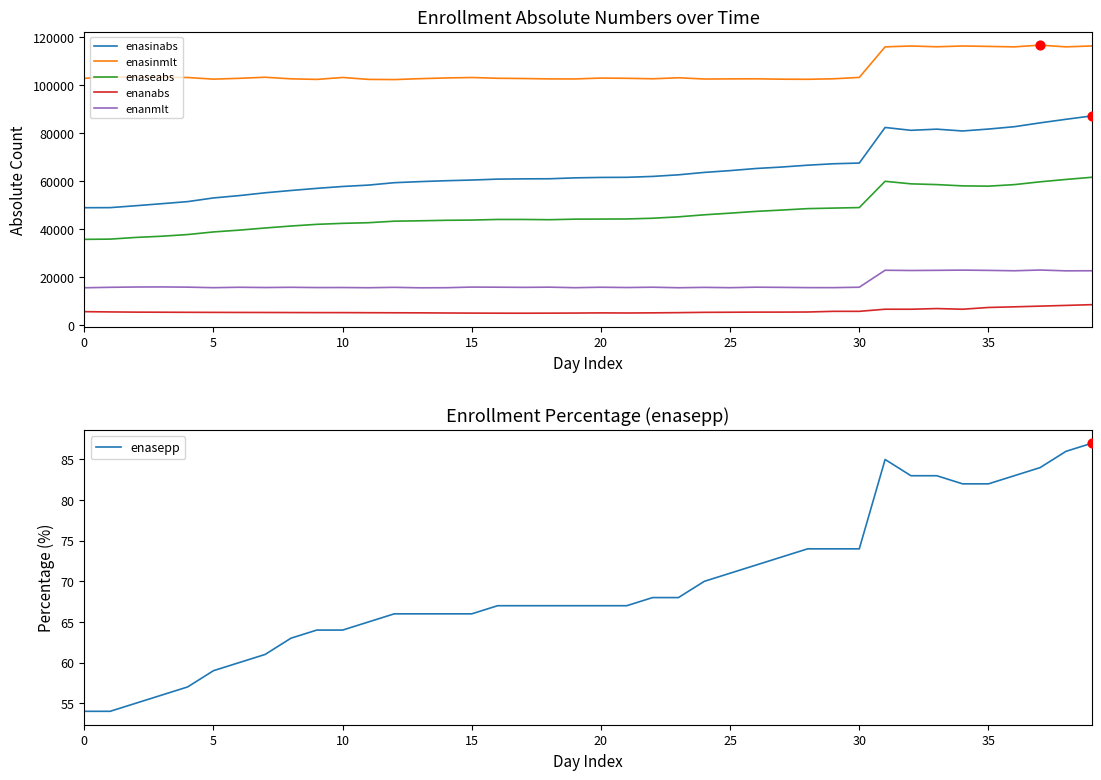

Which series contains the lowest Y value?

enasepp